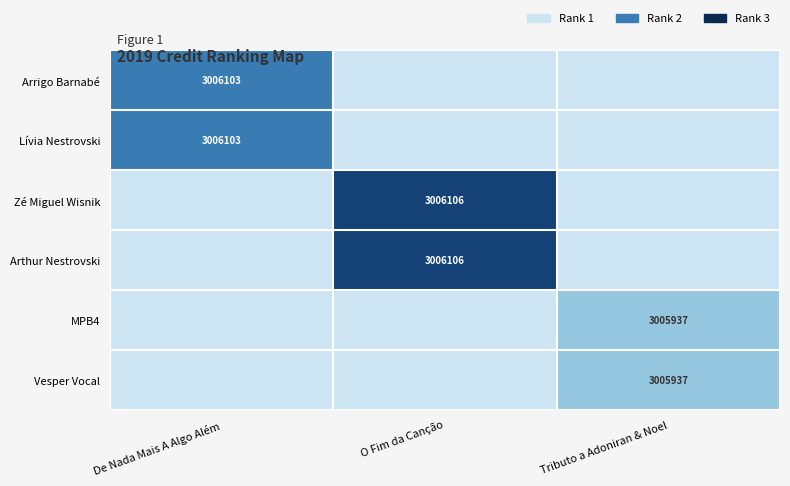

Count the number of data series in this chart.

6